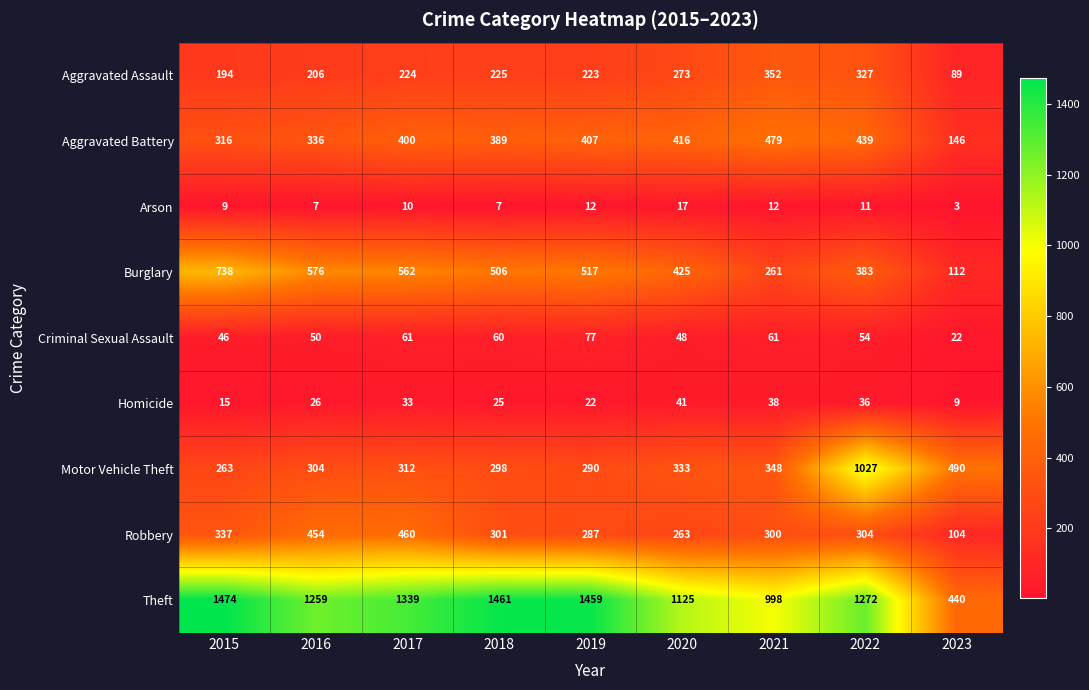

How many distinct data groups are displayed?

9